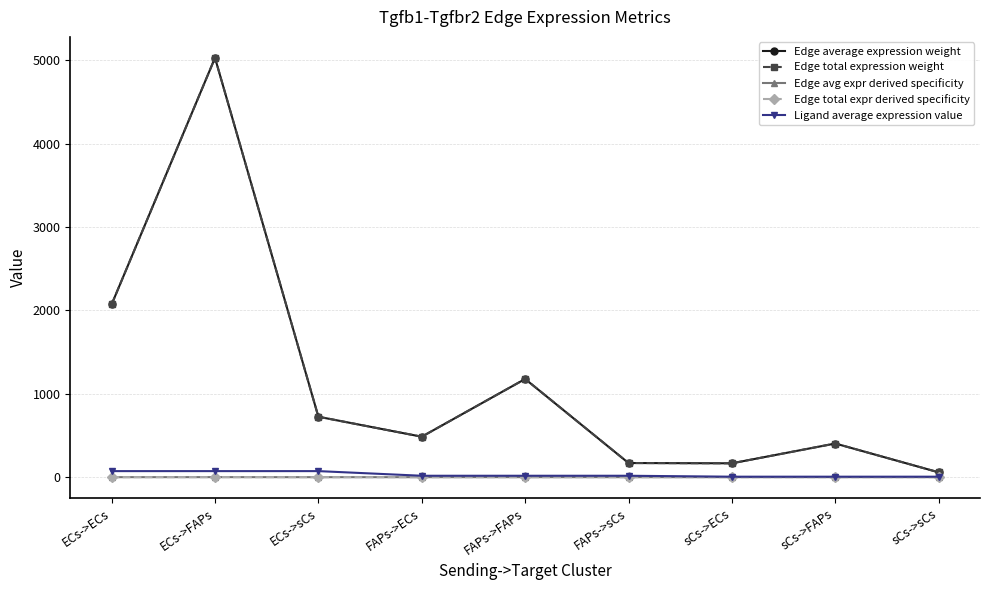

What is the sum of all Ligand average expression value values?

286.7